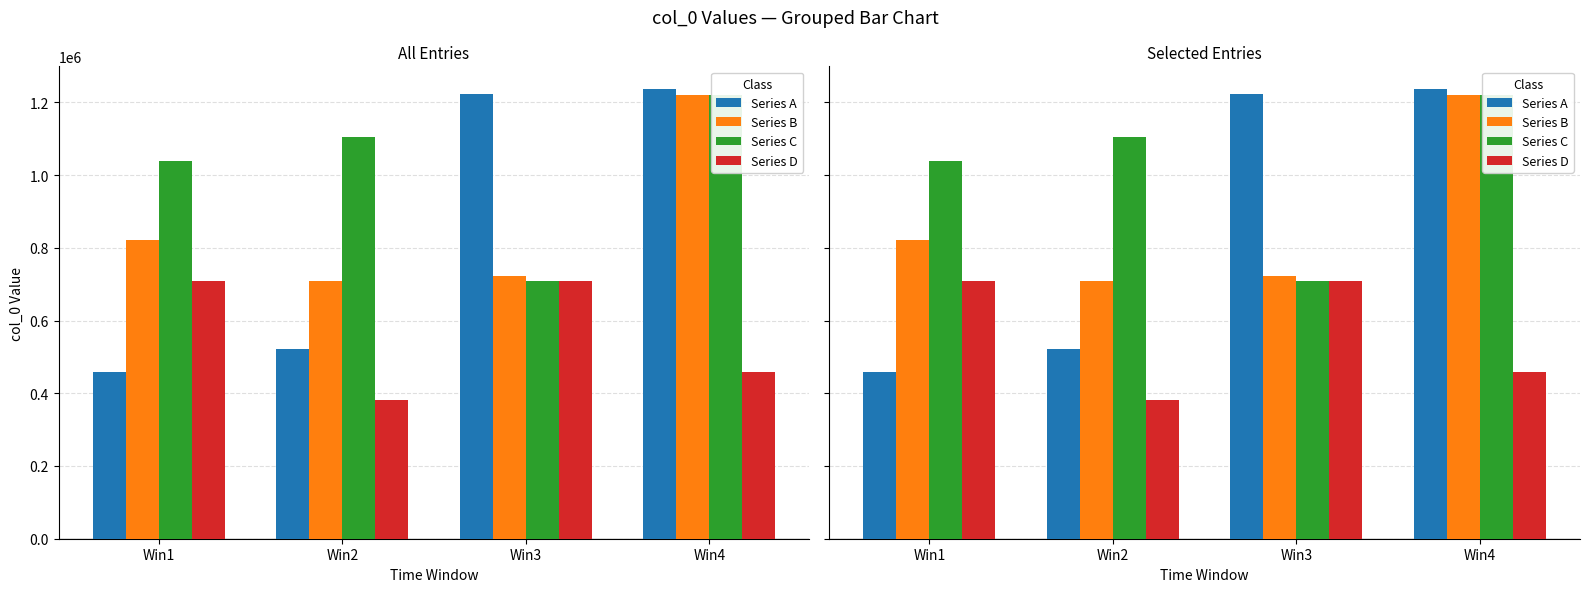

Is the value of Series A at Win4 greater than the value of Series D at Win1?

Yes